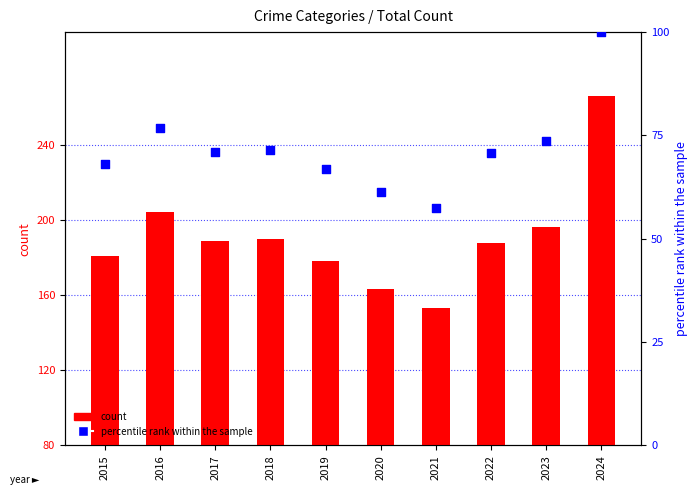

At how many categories does at least one series exceed 76?

10